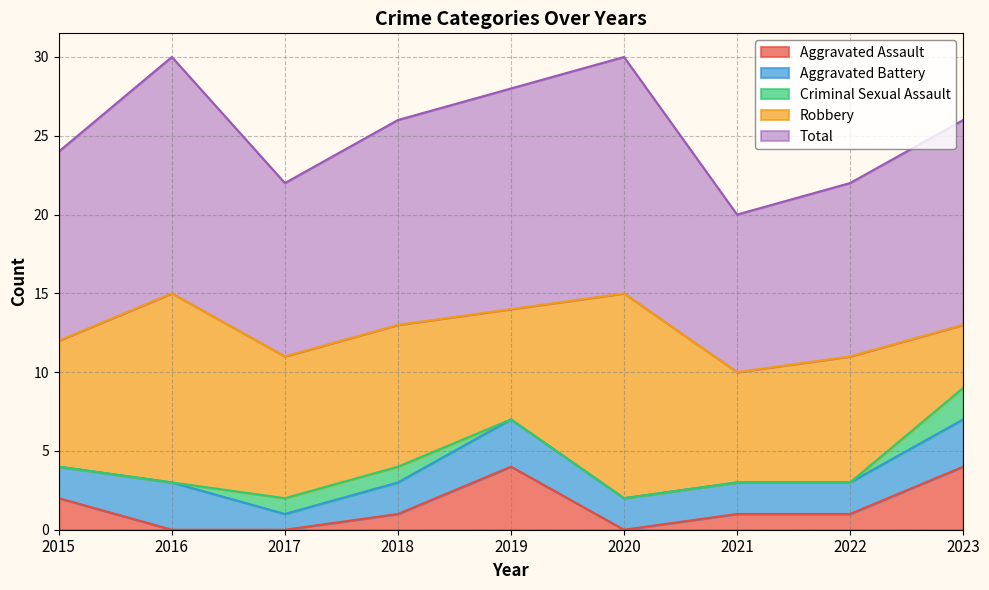

The Aggravated Assault series shows 1 at 2015. True or false?

False